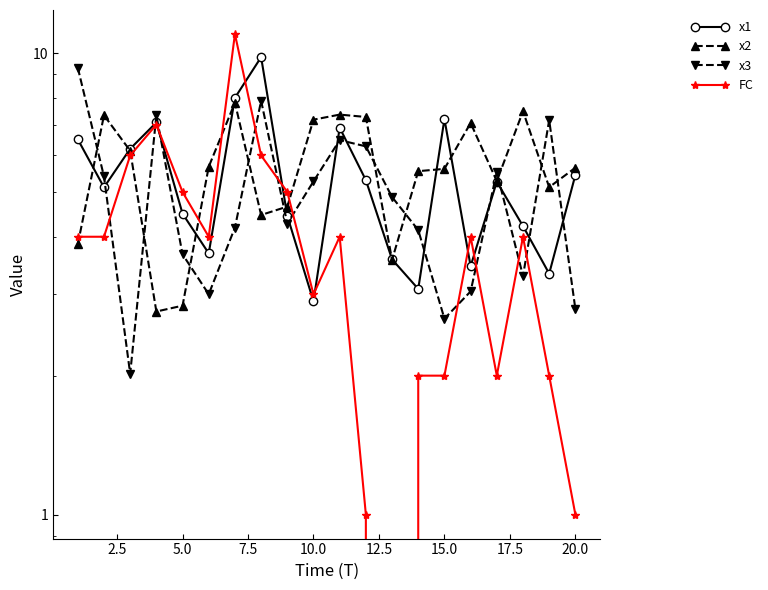

How many data points in x2 are less than 5?

6